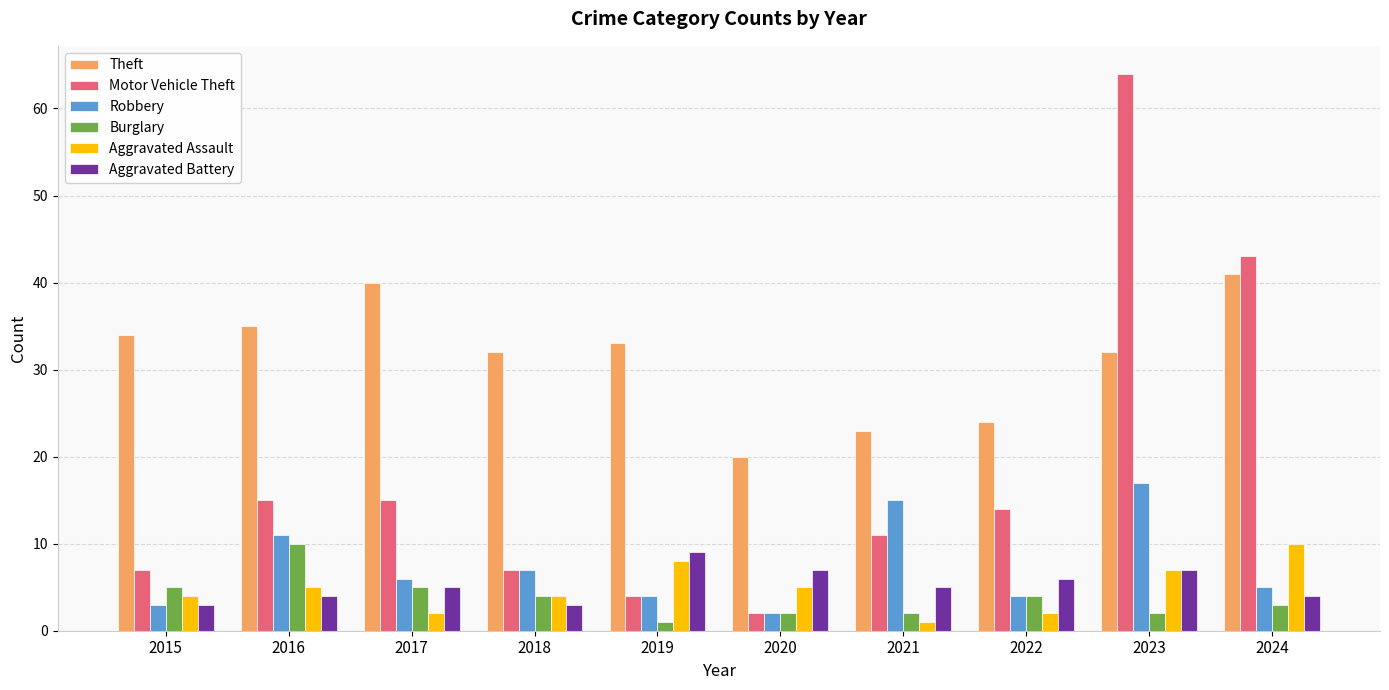

Which category has the highest value in the Burglary series?

2016